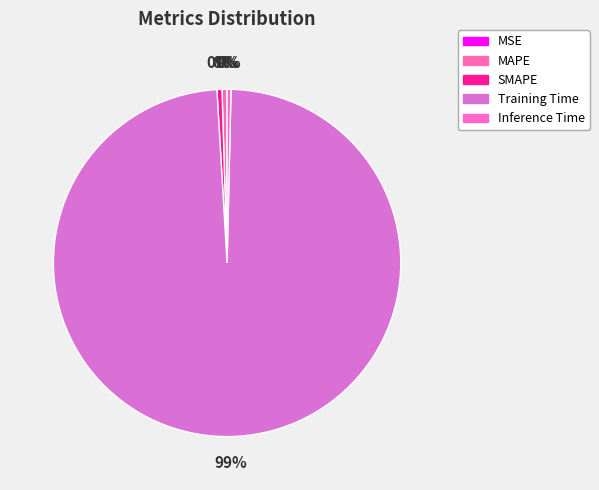

True or false: SMAPE accounts for 15% of the total.

False